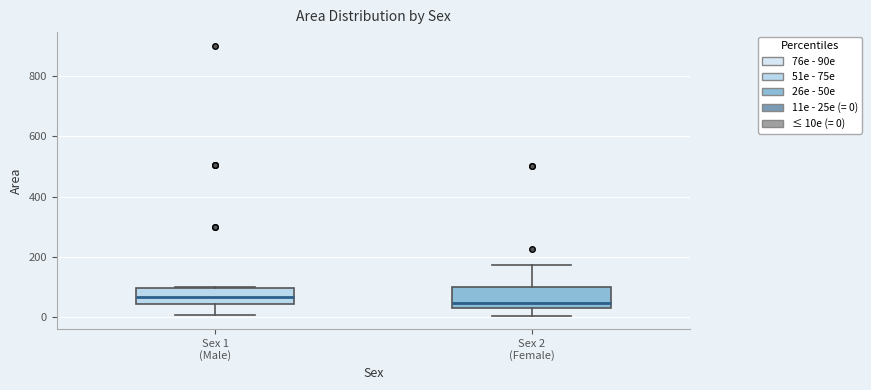

Which box's median line is the lowest?

Sex 2 (Female)